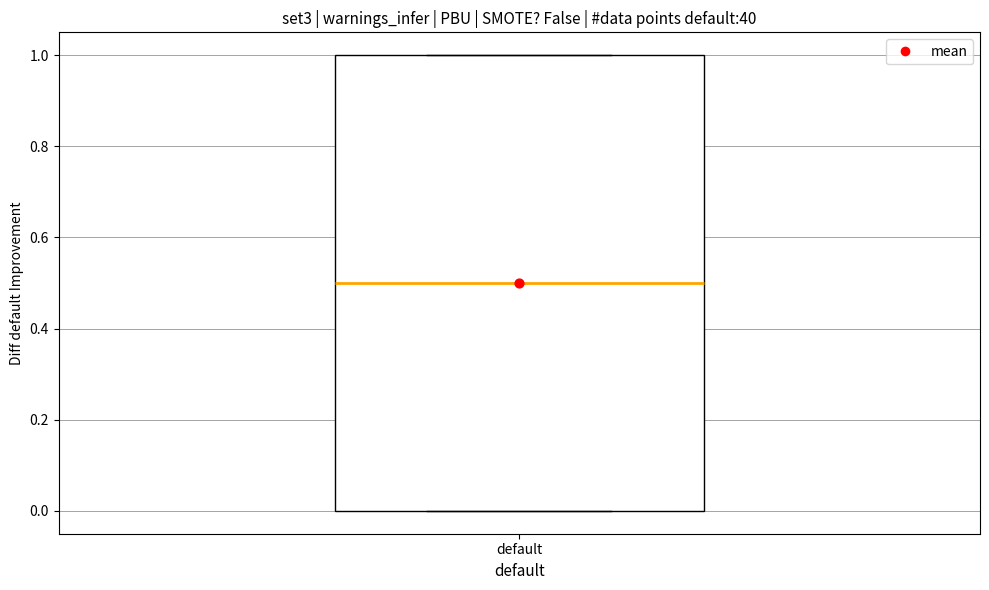

Transcribe this box plot: give where the median line is, the range the box spans, and where the two whiskers end, as read against the y-axis. The values are not printed on the chart, so give them approximately, as read against the axis.

median 0.5, box 0.0 to 1.0, whiskers 0.0 to 1.0